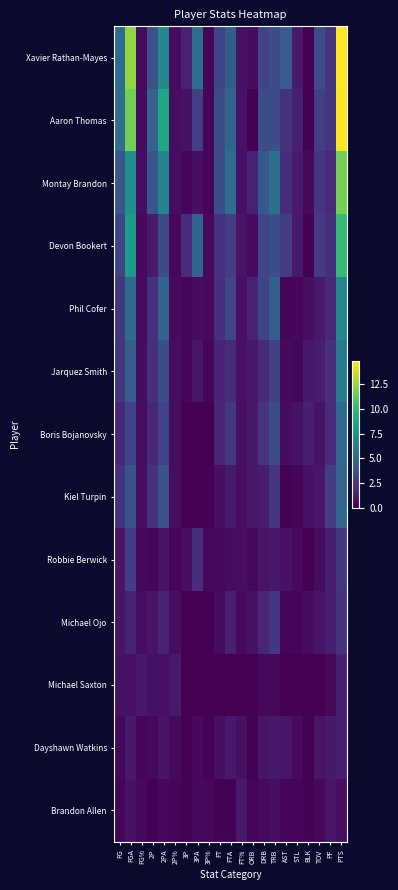

Reading left to right, transcribe all the data shown in this chart.

Xavier Rathan-Mayes: FG=5.2	FGA=12.4	FG%=0.4	2P=3.7	2PA=7.1	2P%=0.5	3P=1.5	3PA=5.3	3P%=0.3	FT=3.1	FTA=4.4	FT%=0.7	ORB=0.5	DRB=3.0	TRB=3.5	AST=4.3	STL=1.1	BLK=0.0	TOV=3.4	PF=2.3	PTS=14.9
Aaron Thomas: FG=5.3	FGA=11.7	FG%=0.5	2P=4.7	2PA=8.8	2P%=0.5	3P=0.7	3PA=2.8	3P%=0.2	FT=3.5	FTA=4.8	FT%=0.7	ORB=0.0	DRB=3.5	TRB=3.5	AST=2.2	STL=1.3	BLK=0.0	TOV=2.7	PF=2.3	PTS=14.8
Montay Brandon: FG=4.0	FGA=7.5	FG%=0.5	2P=3.9	2PA=6.8	2P%=0.6	3P=0.2	3PA=0.6	3P%=0.2	FT=3.5	FTA=5.3	FT%=0.7	ORB=1.5	DRB=4.1	TRB=5.5	AST=1.9	STL=1.1	BLK=0.4	TOV=2.3	PF=1.8	PTS=11.8
Devon Bookert: FG=3.0	FGA=8.1	FG%=0.4	2P=1.1	2PA=3.3	2P%=0.3	3P=1.9	3PA=4.8	3P%=0.4	FT=2.1	FTA=2.6	FT%=0.8	ORB=0.5	DRB=3.1	TRB=3.6	AST=2.6	STL=1.0	BLK=0.1	TOV=2.5	PF=2.0	PTS=10.1
Phil Cofer: FG=2.4	FGA=5.2	FG%=0.5	2P=2.2	2PA=4.7	2P%=0.5	3P=0.2	3PA=0.5	3P%=0.4	FT=2.0	FTA=3.2	FT%=0.6	ORB=1.5	DRB=3.0	TRB=4.5	AST=0.2	STL=0.3	BLK=0.6	TOV=1.0	PF=1.7	PTS=6.9
Jarquez Smith: FG=2.3	FGA=4.5	FG%=0.5	2P=2.0	2PA=3.6	2P%=0.6	3P=0.2	3PA=0.9	3P%=0.3	FT=1.4	FTA=1.8	FT%=0.8	ORB=1.0	DRB=1.8	TRB=2.9	AST=0.4	STL=0.2	BLK=1.1	TOV=1.2	PF=2.0	PTS=6.2
Boris Bojanovsky: FG=1.7	FGA=3.0	FG%=0.6	2P=1.7	2PA=3.0	2P%=0.6	3P=0.0	3PA=0.0	3P%=0.0	FT=1.6	FTA=2.4	FT%=0.7	ORB=1.1	DRB=2.3	TRB=3.4	AST=0.5	STL=0.7	BLK=1.3	TOV=0.8	PF=1.9	PTS=5.1
Kiel Turpin: FG=2.2	FGA=3.8	FG%=0.6	2P=2.2	2PA=3.8	2P%=0.6	3P=0.0	3PA=0.0	3P%=0.0	FT=0.6	FTA=1.1	FT%=0.6	ORB=1.1	DRB=1.2	TRB=2.3	AST=0.1	STL=0.2	BLK=0.7	TOV=0.9	PF=2.7	PTS=4.9
Robbie Berwick: FG=0.8	FGA=2.7	FG%=0.3	2P=0.2	2PA=0.8	2P%=0.3	3P=0.6	3PA=1.9	3P%=0.3	FT=0.3	FTA=0.5	FT%=0.5	ORB=0.3	DRB=0.8	TRB=1.0	AST=0.7	STL=0.4	BLK=0.0	TOV=0.5	PF=1.3	PTS=2.4
Michael Ojo: FG=0.8	FGA=1.5	FG%=0.5	2P=0.8	2PA=1.5	2P%=0.5	3P=0.0	3PA=0.0	3P%=0.0	FT=0.5	FTA=1.3	FT%=0.4	ORB=0.7	DRB=1.6	TRB=2.4	AST=0.2	STL=0.2	BLK=0.5	TOV=0.8	PF=1.3	PTS=2.2
Michael Saxton: FG=0.7	FGA=0.7	FG%=1.0	2P=0.7	2PA=0.7	2P%=1.0	3P=0.0	3PA=0.0	3P%=0.0	FT=0.0	FTA=0.0	FT%=0.0	ORB=0.0	DRB=0.3	TRB=0.3	AST=0.0	STL=0.0	BLK=0.0	TOV=0.0	PF=0.3	PTS=1.3
Dayshawn Watkins: FG=0.3	FGA=1.1	FG%=0.3	2P=0.3	2PA=0.8	2P%=0.4	3P=0.0	3PA=0.4	3P%=0.1	FT=0.6	FTA=1.0	FT%=0.7	ORB=0.1	DRB=0.9	TRB=1.0	AST=0.9	STL=0.4	BLK=0.0	TOV=0.8	PF=1.1	PTS=1.3
Brandon Allen: FG=0.2	FGA=0.7	FG%=0.3	2P=0.1	2PA=0.3	2P%=0.3	3P=0.1	3PA=0.4	3P%=0.3	FT=0.1	FTA=0.1	FT%=1.0	ORB=0.2	DRB=0.4	TRB=0.6	AST=0.2	STL=0.2	BLK=0.1	TOV=0.3	PF=0.9	PTS=0.6